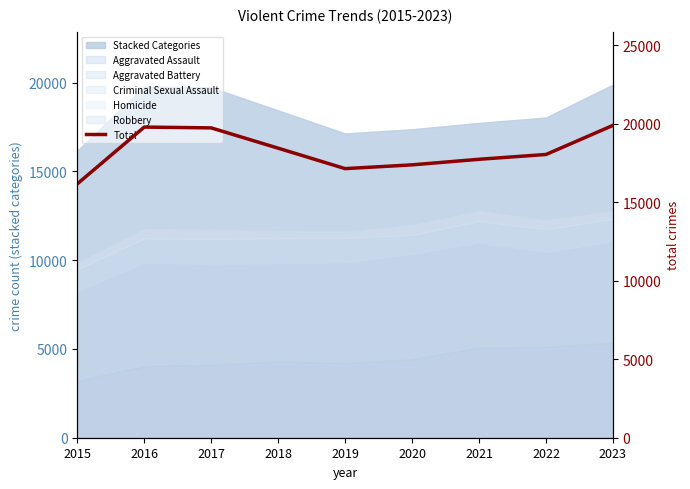

List the labels in order of value, largest first.

2023, 2016, 2017, 2018, 2022, 2021, 2020, 2019, 2015